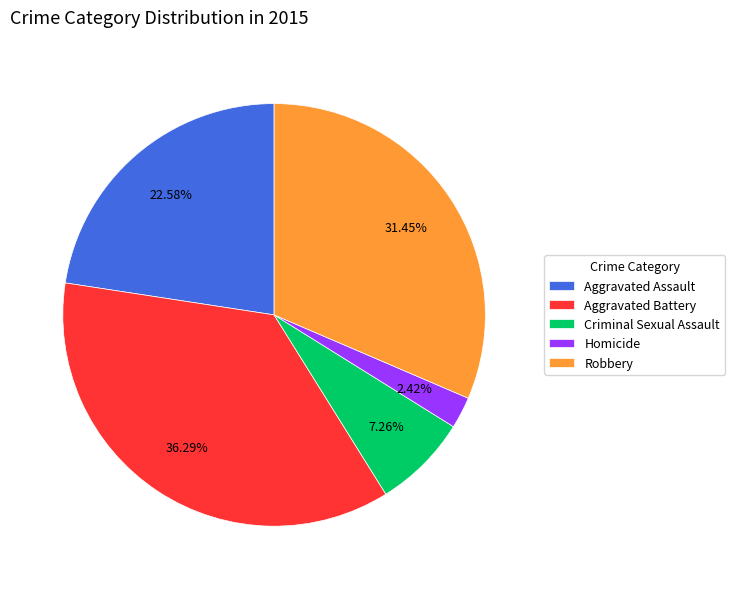

What portion of the pie excludes Homicide?

97.6%